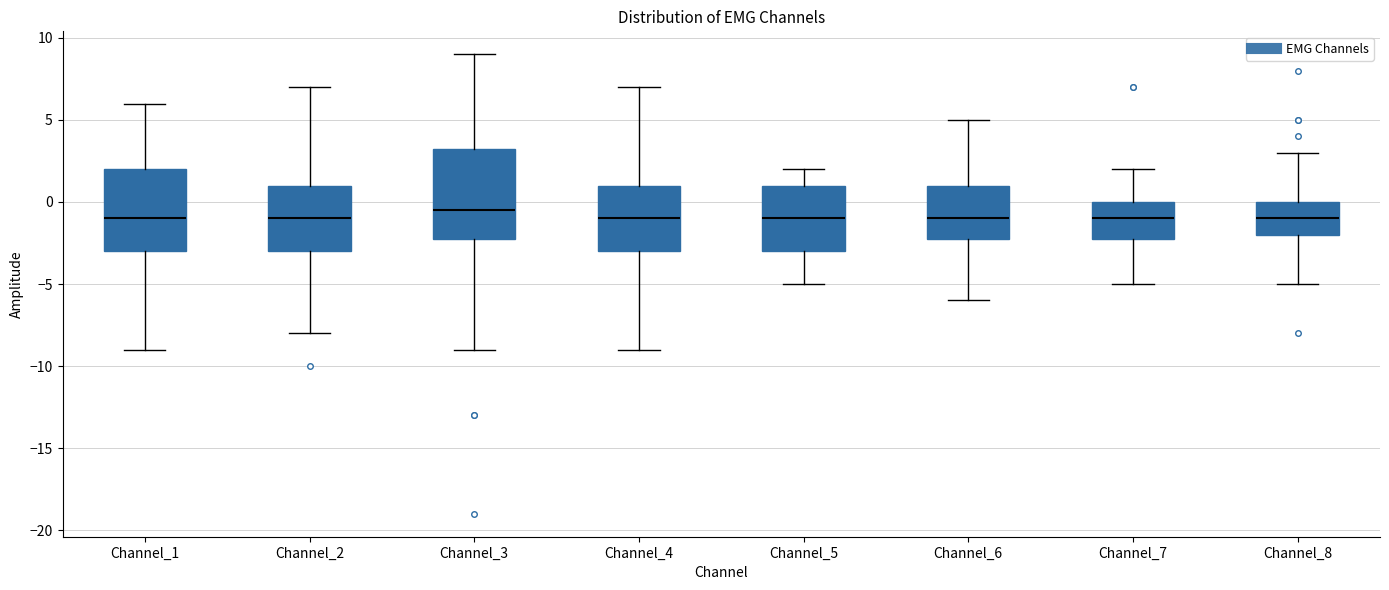

Which box is the tallest, from its lower edge to its upper edge?

Channel_3